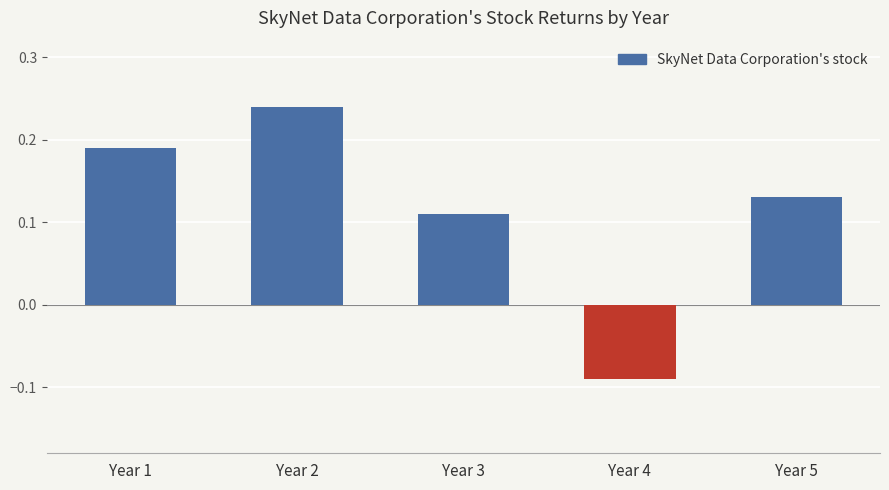

Which label corresponds to the largest value in the chart?

Year 2